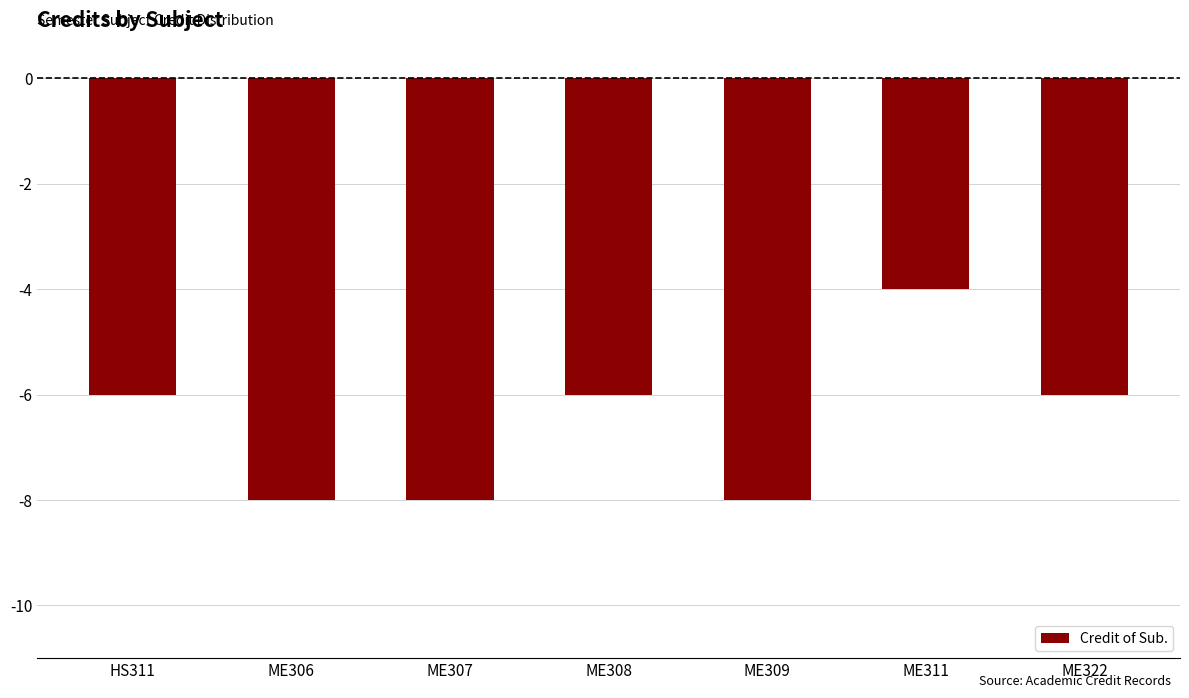

Which category has the highest value across all series?

ME311